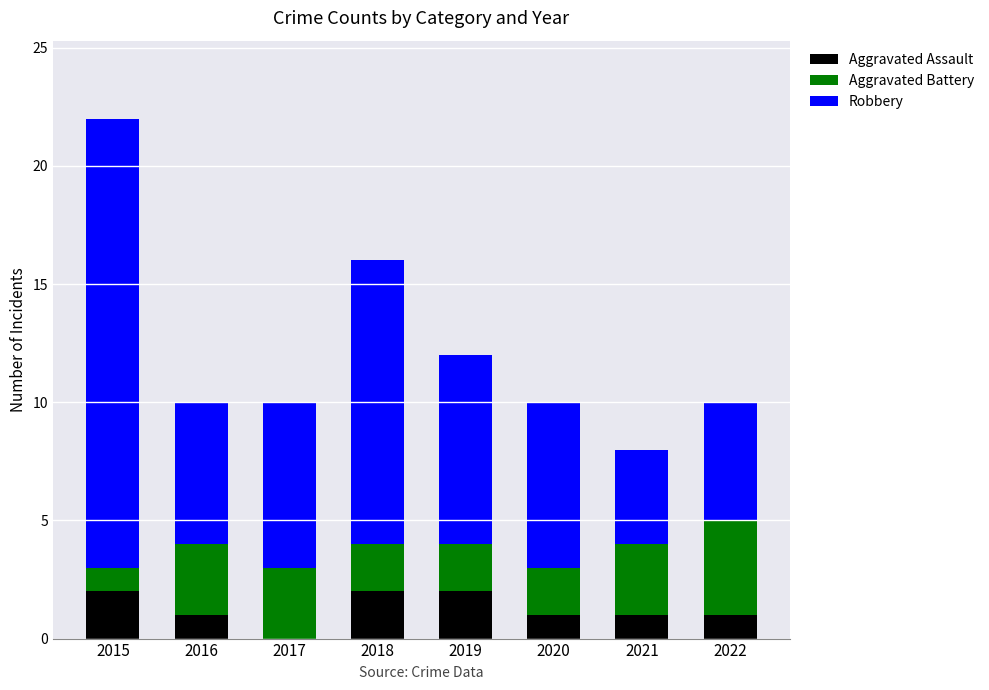

At which category is the sum across all series the highest?

2015